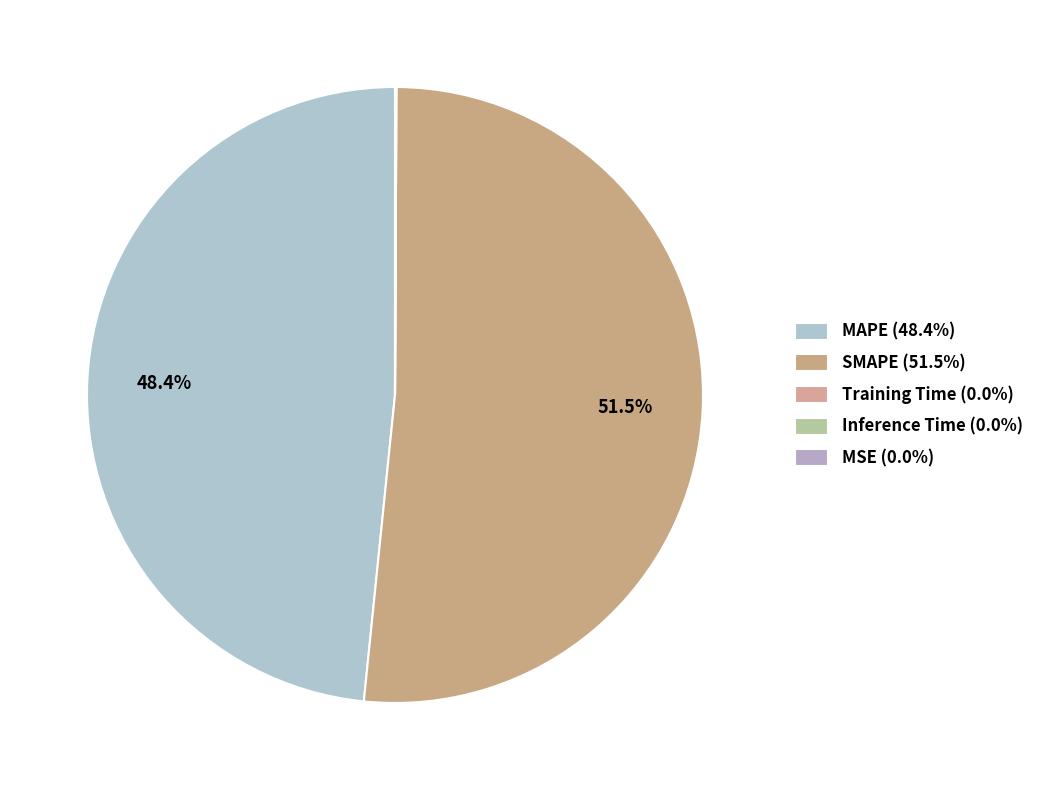

Which category has the biggest portion of the pie?

SMAPE